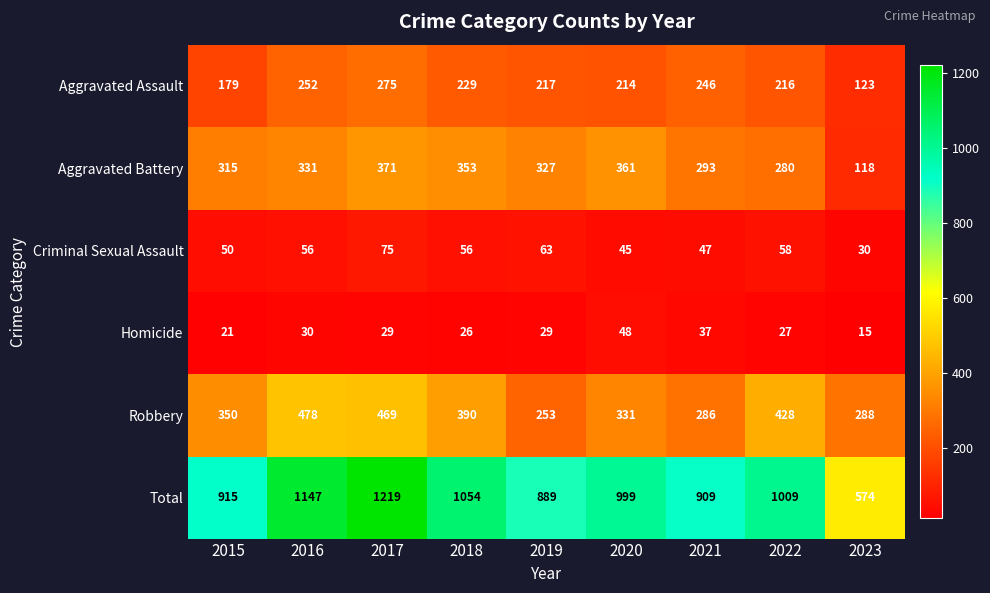

Rank the series at 2018 from highest to lowest value.

Total, Robbery, Aggravated Battery, Aggravated Assault, Criminal Sexual Assault, Homicide